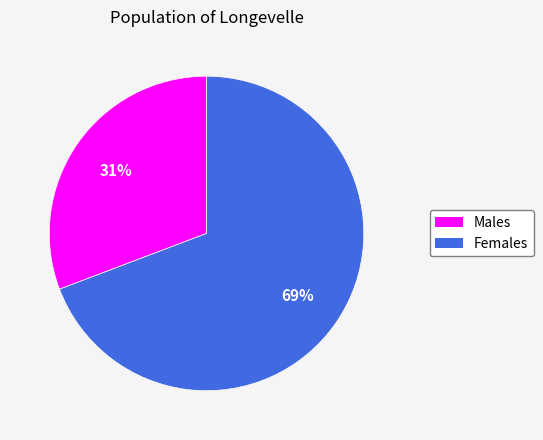

How many segments does this pie chart have?

2